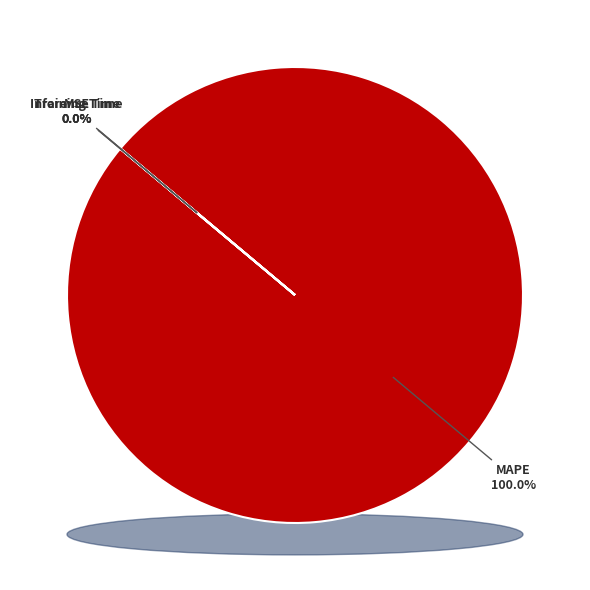

Rank the categories by value from highest to lowest.

MAPE, Training Time, Inference Time, MSE